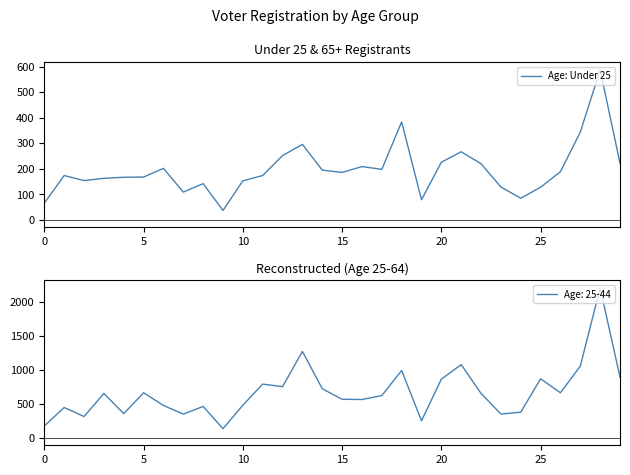

At which category does the chart reach its peak across all series?

28